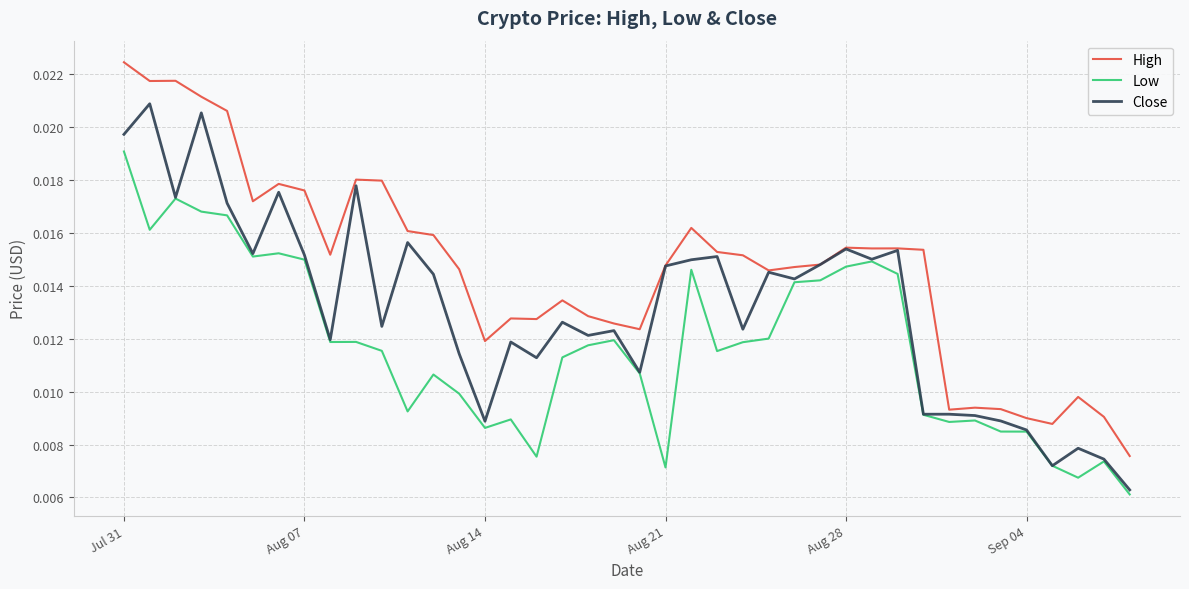

True or false: High and Low intersect in this chart.

False